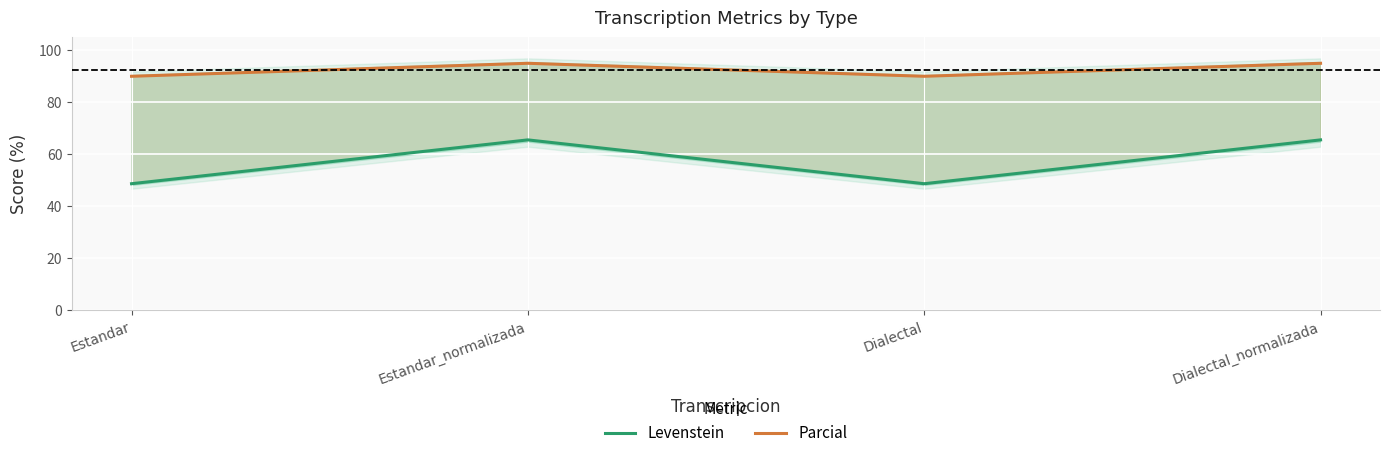

What is the difference between the highest and lowest values at Dialectal_normalizada?

29.5